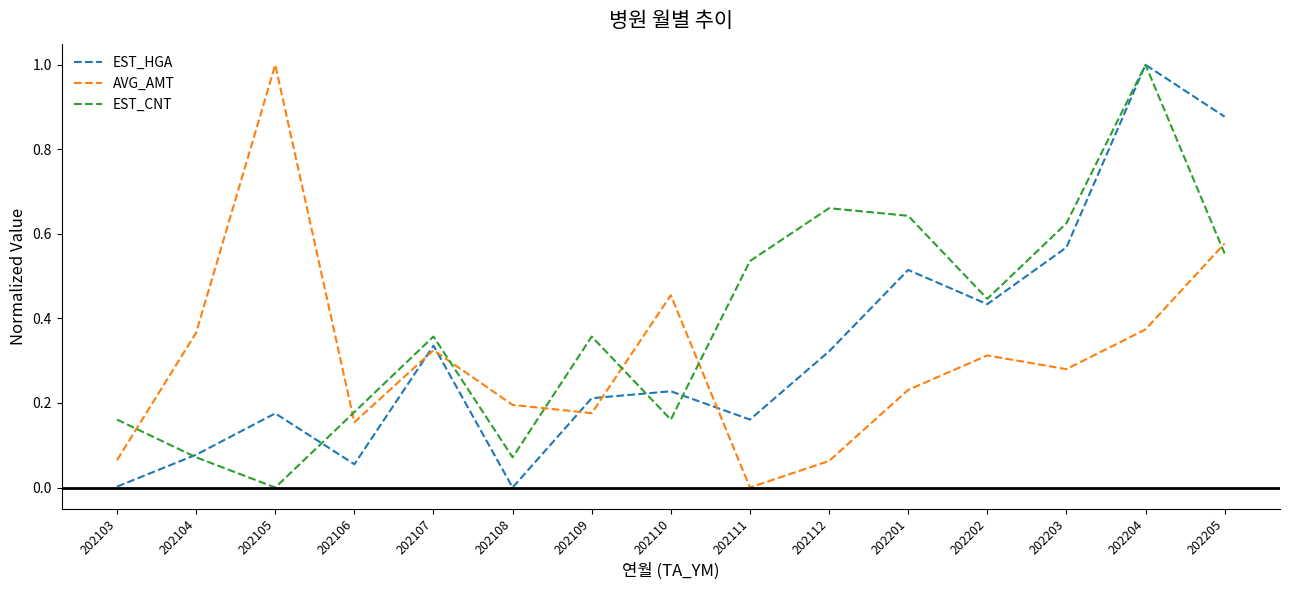

In EST_CNT, how many points are lower than both neighbors (excluding endpoints)?

4